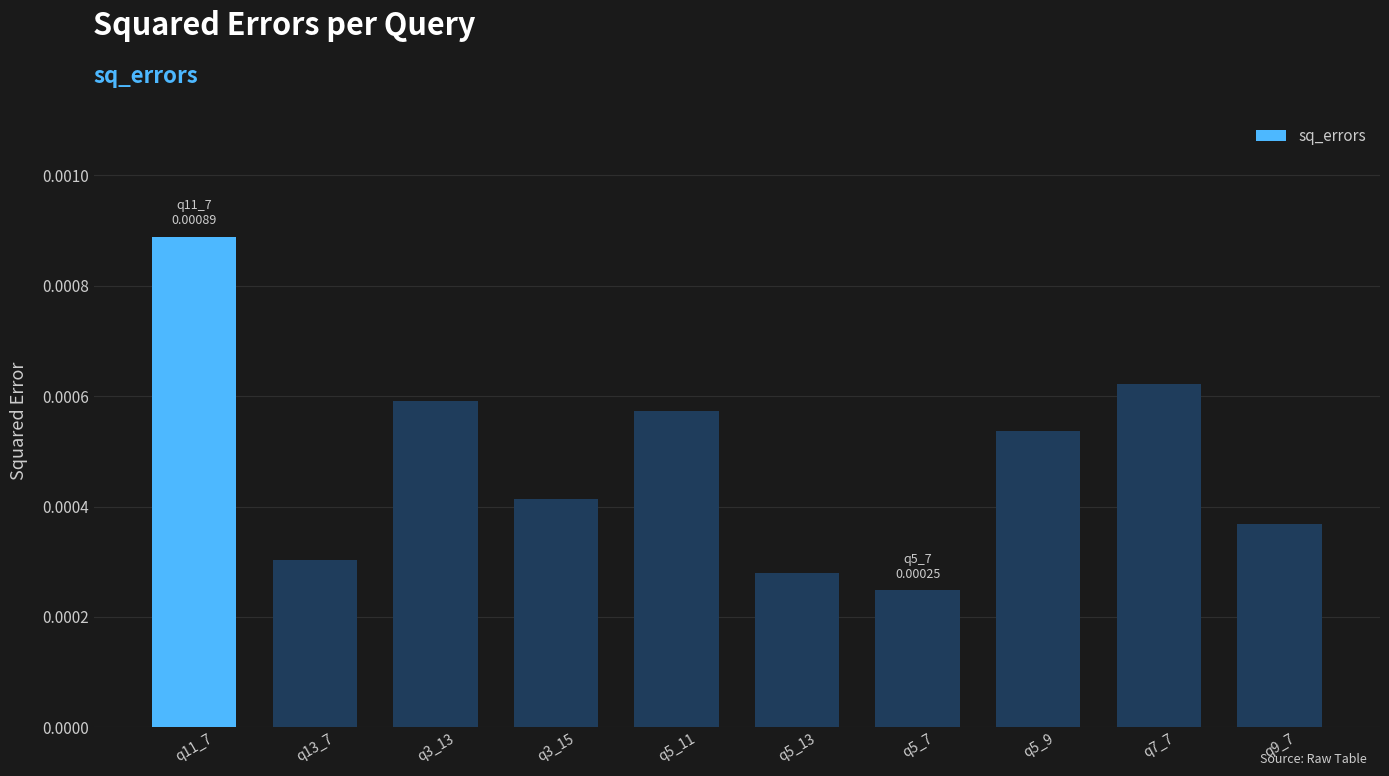

Rank the categories by value from highest to lowest.

q11_7, q7_7, q3_13, q5_11, q5_9, q3_15, q9_7, q13_7, q5_13, q5_7